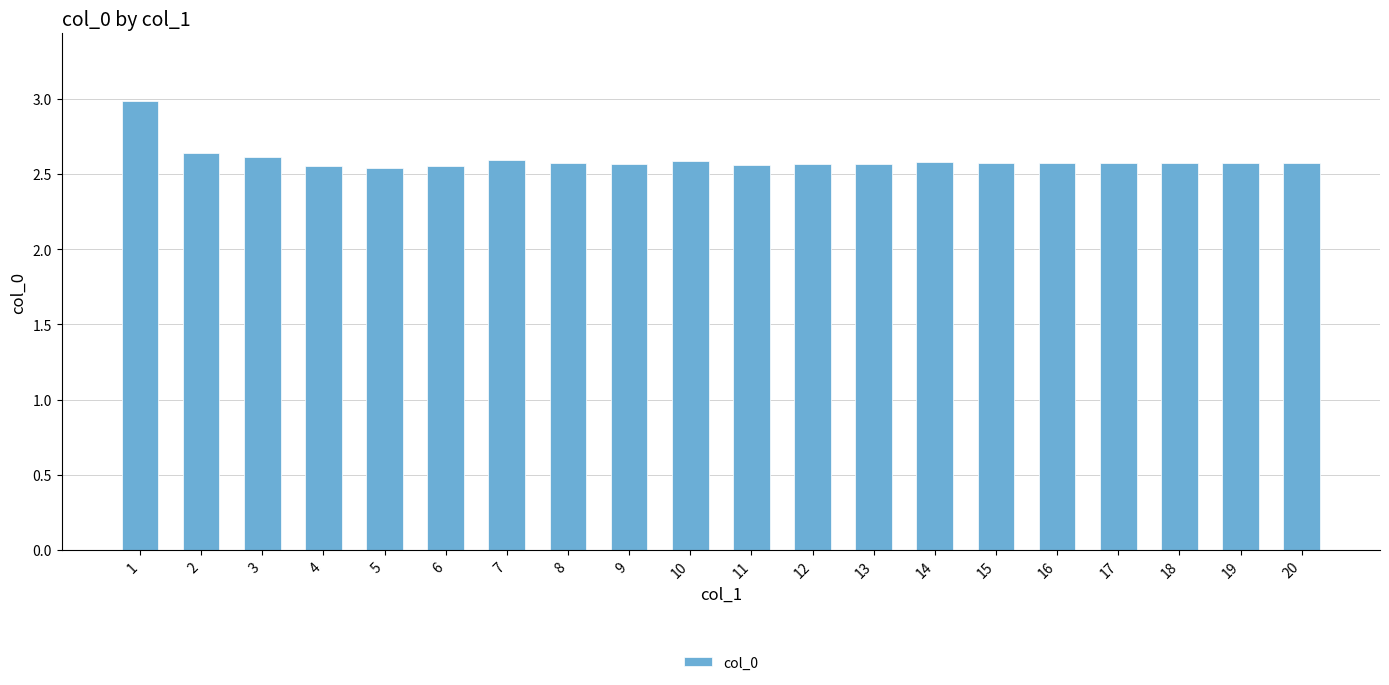

The value at 5 is 1.0. True or false?

False